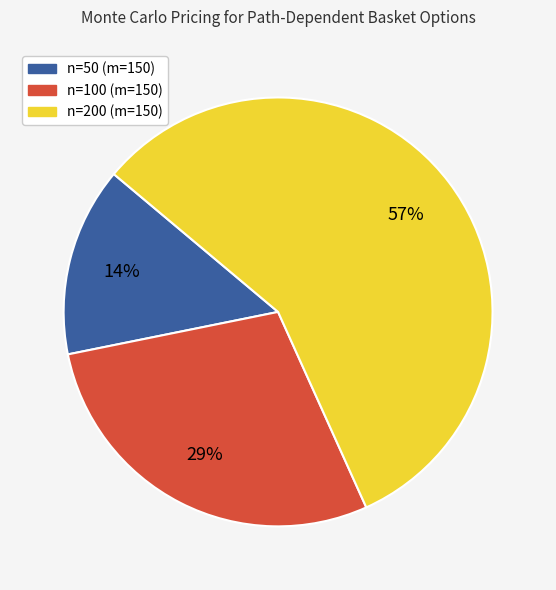

To the nearest percent, what is the difference between the largest and smallest slice percentages?

43%